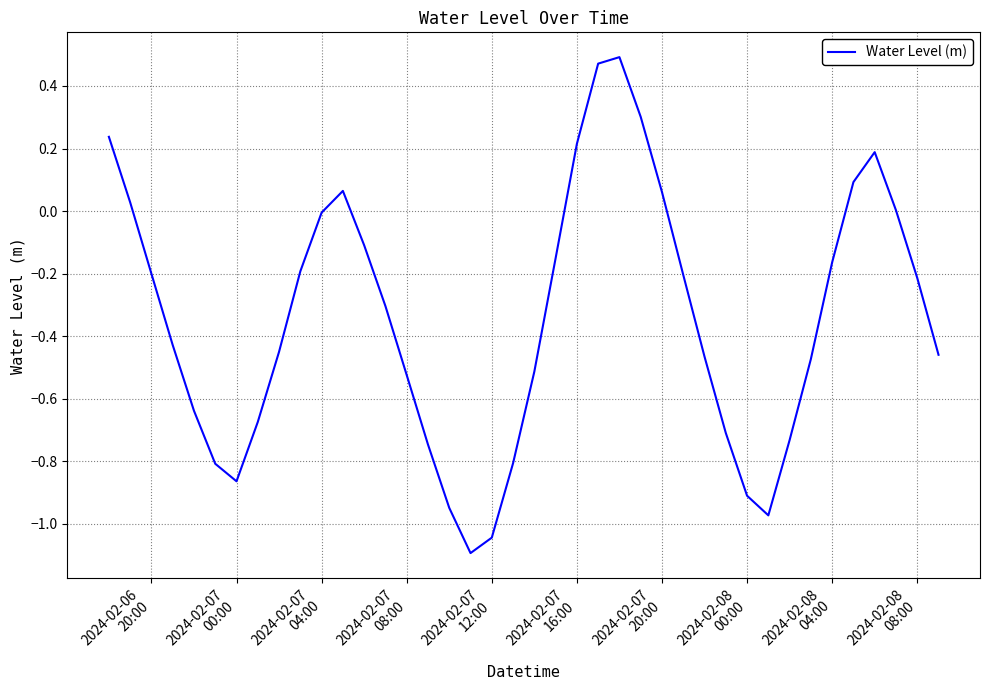

What is the minimum value shown in the chart?

-1.1